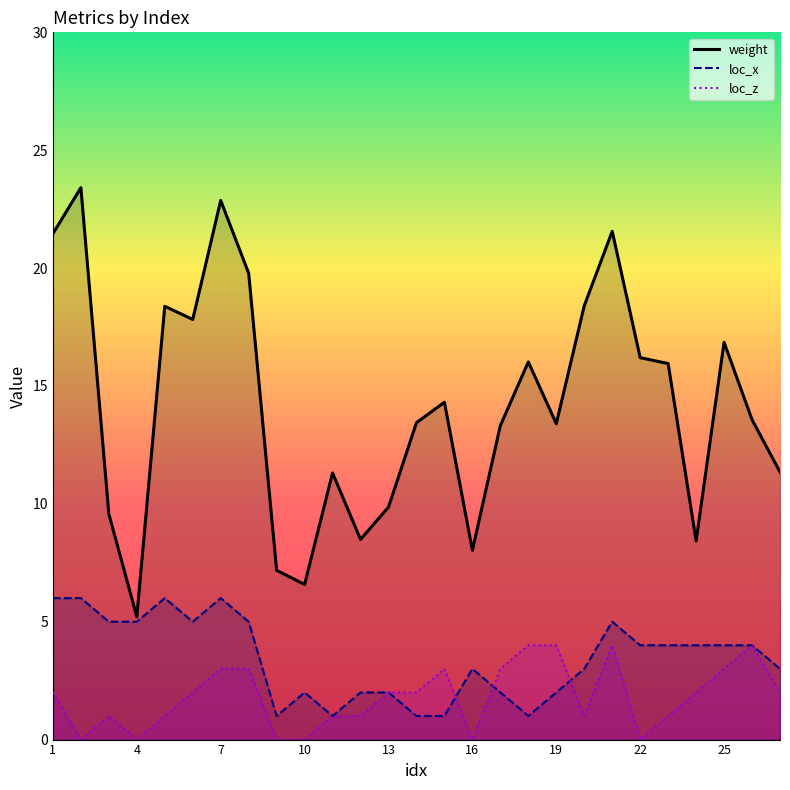

Which has a higher value, 24 or 13?

13